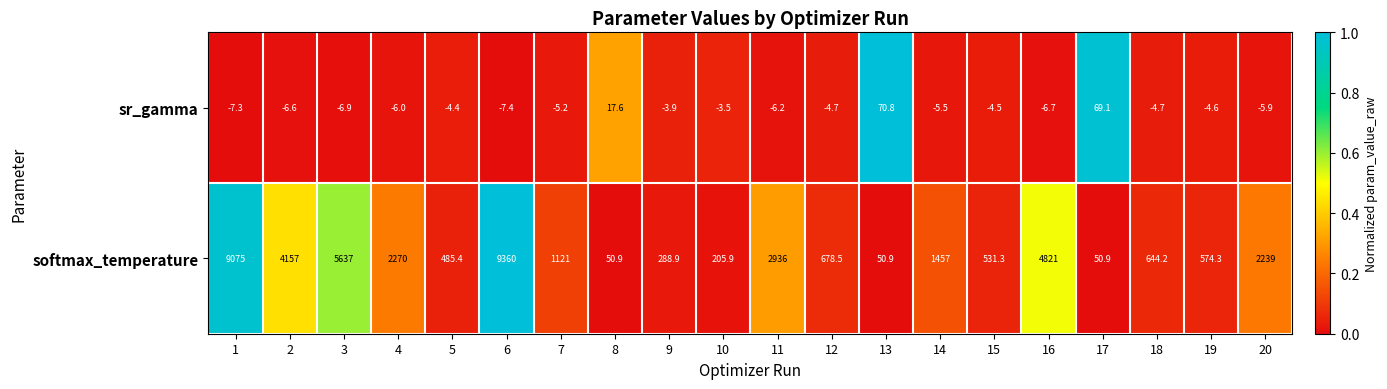

Which category has the highest value across all series?

6